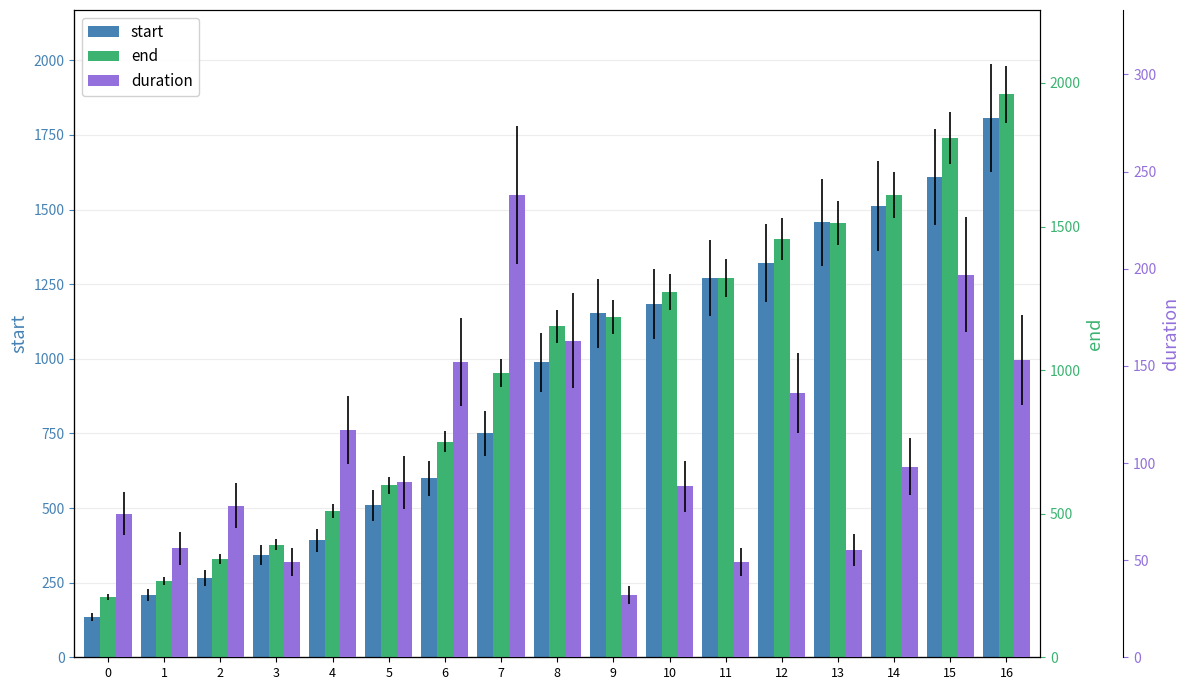

Where does the start series first go above 989?

9